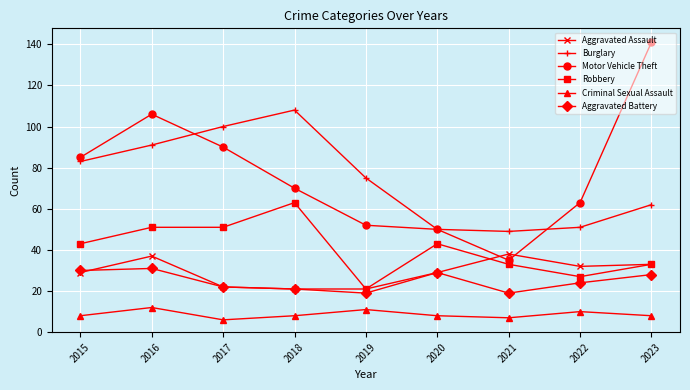

Reading right to left, what are all the values shown in this chart?

Aggravated Assault: 33	32	38	29	21	21	22	37	29
Burglary: 62	51	49	50	75	108	100	91	83
Motor Vehicle Theft: 141	63	35	50	52	70	90	106	85
Robbery: 33	27	33	43	21	63	51	51	43
Criminal Sexual Assault: 8	10	7	8	11	8	6	12	8
Aggravated Battery: 28	24	19	29	19	21	22	31	30